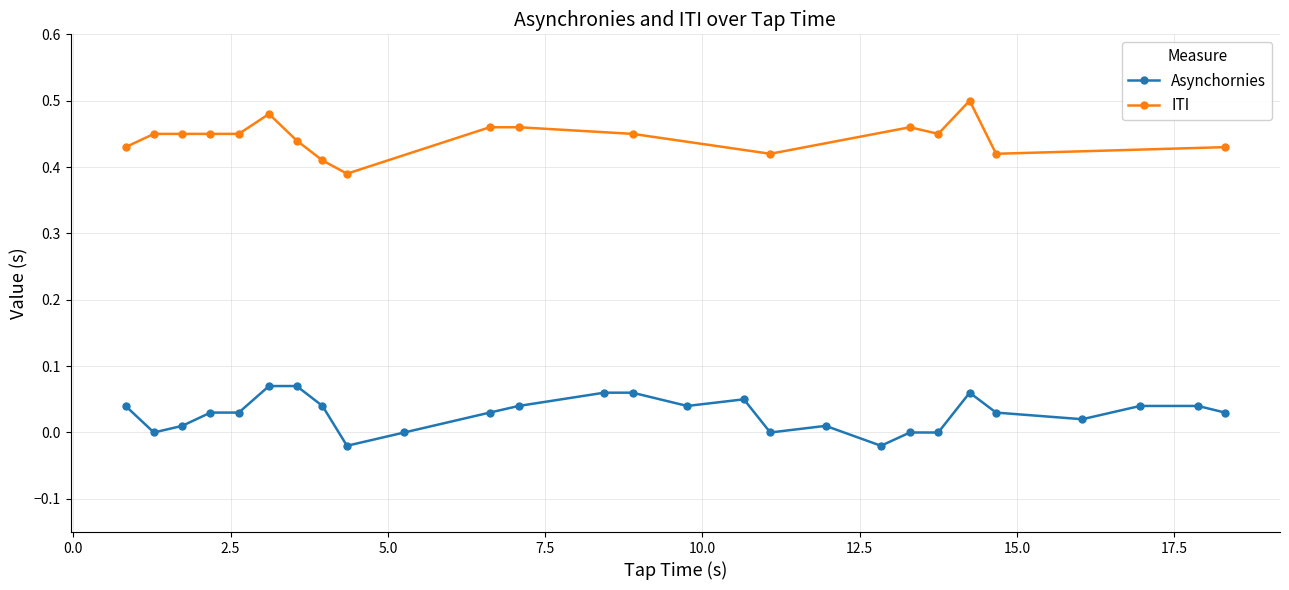

Which series has the largest total across all categories?

ITI